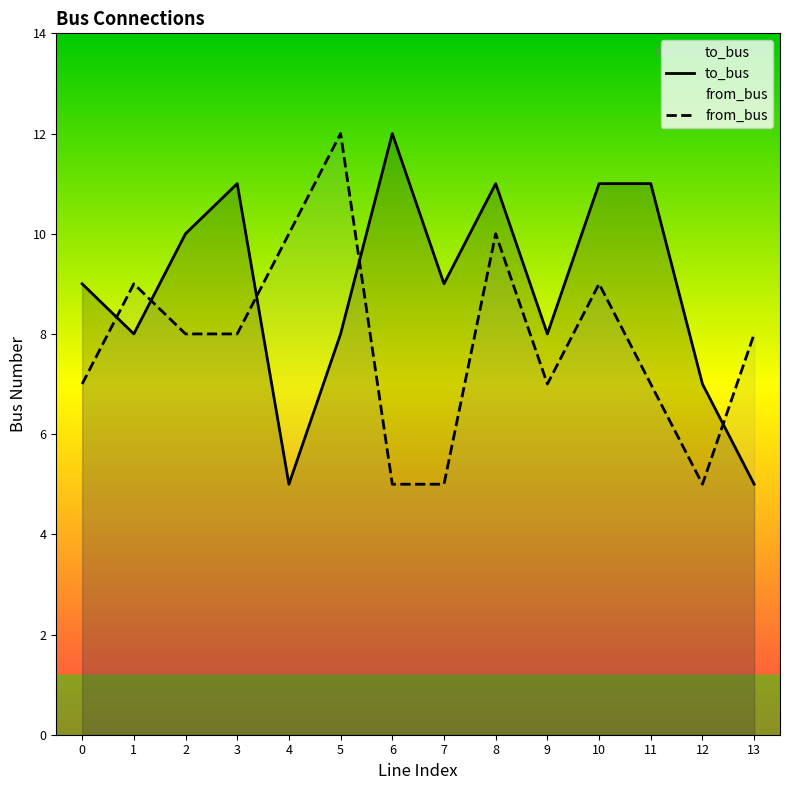

Reading right to left, list all the values displayed in this chart.

to_bus: 13=5	12=7	11=11	10=11	9=8	8=11	7=9	6=12	5=8	4=5	3=11	2=10	1=8	0=9
from_bus: 13=8	12=5	11=7	10=9	9=7	8=10	7=5	6=5	5=12	4=10	3=8	2=8	1=9	0=7